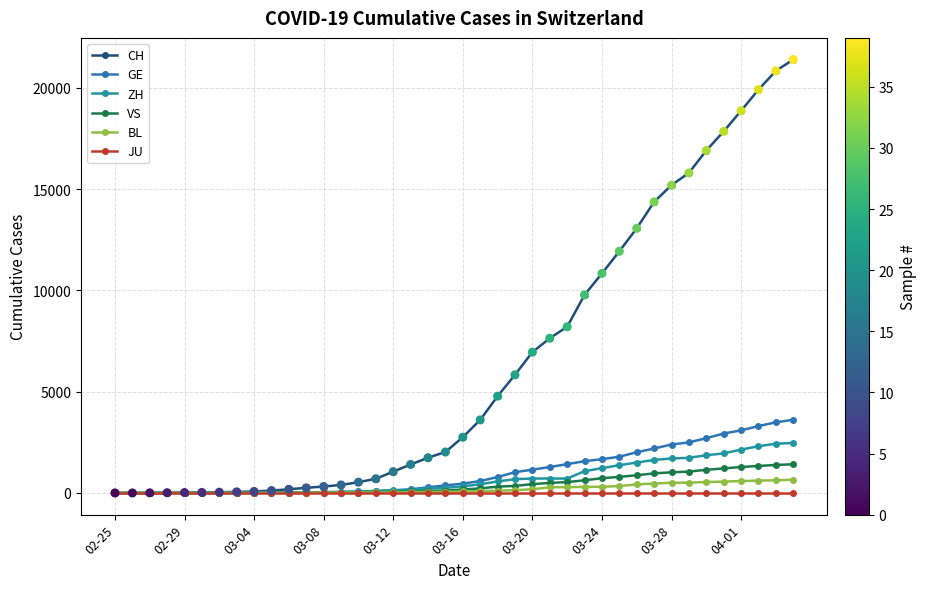

Which series has the widest spread of values?

CH